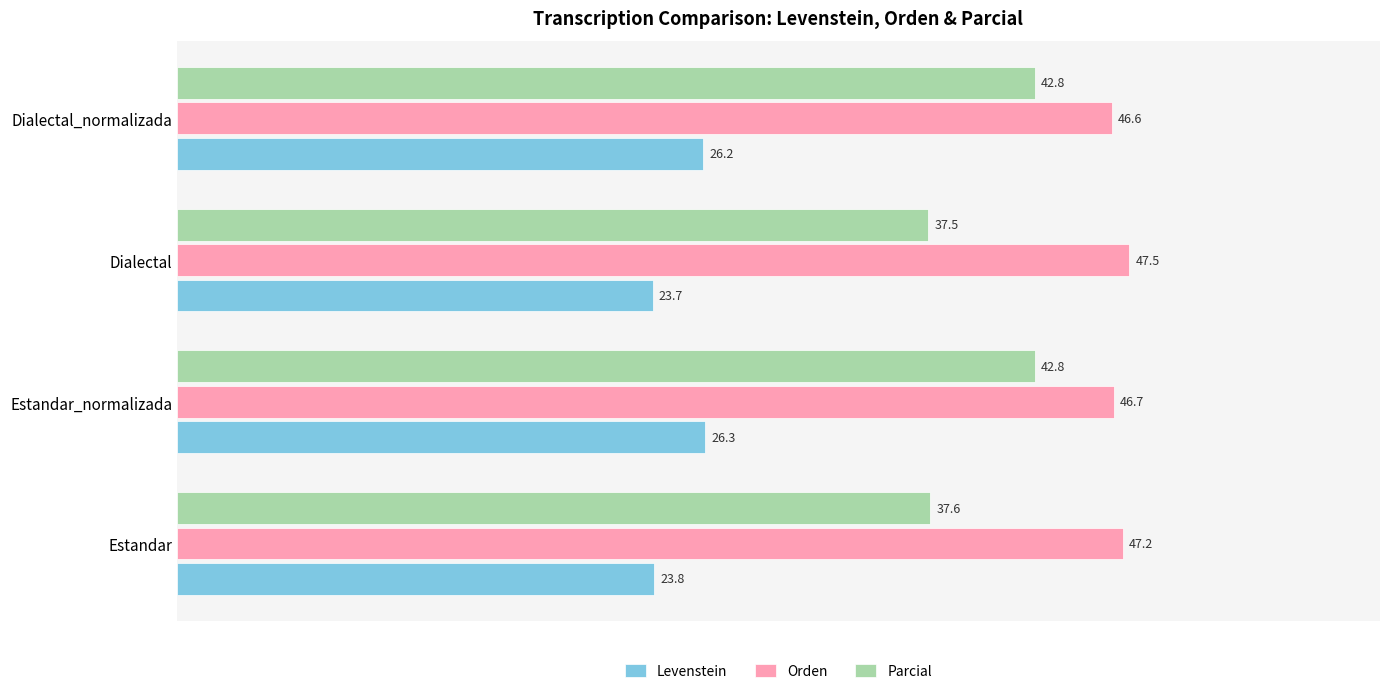

Rank the series at Estandar from highest to lowest value.

Orden, Parcial, Levenstein